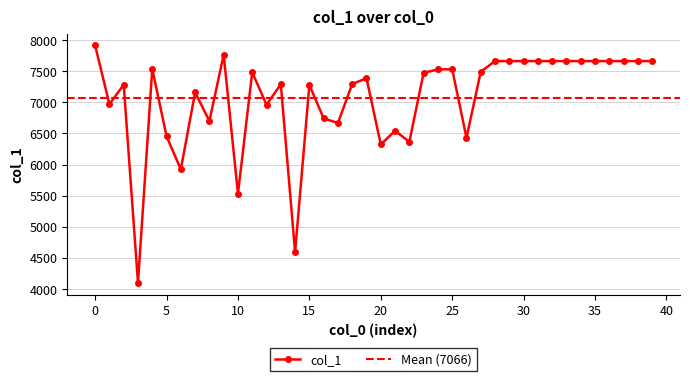

At which category does the data reach its first local valley?

1